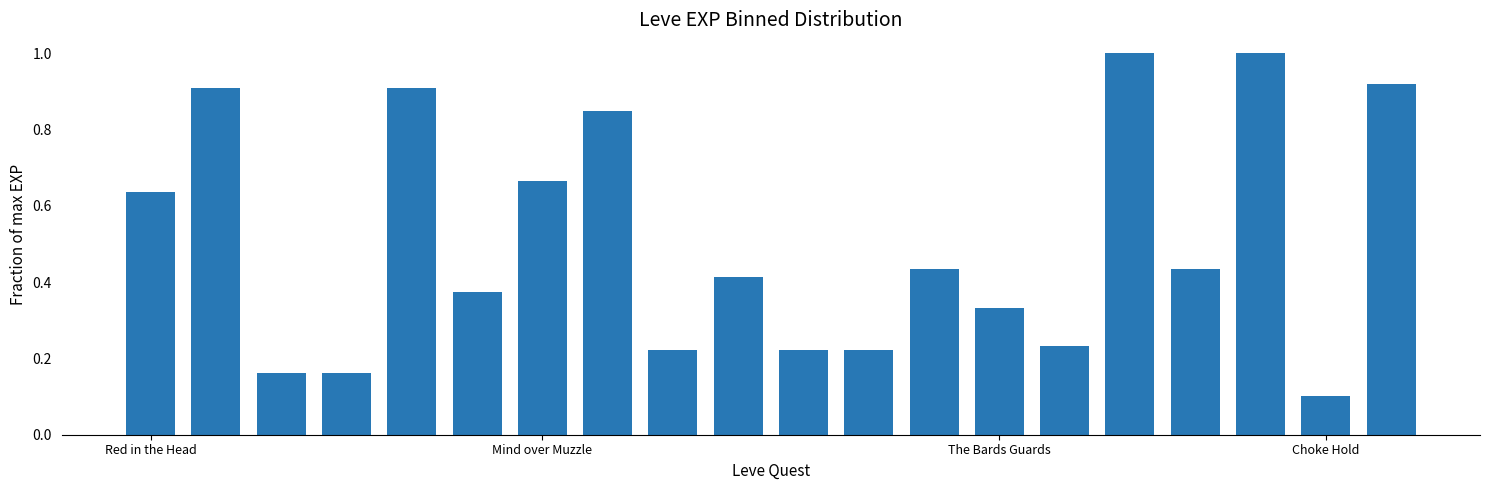

What is the average value?

0.5